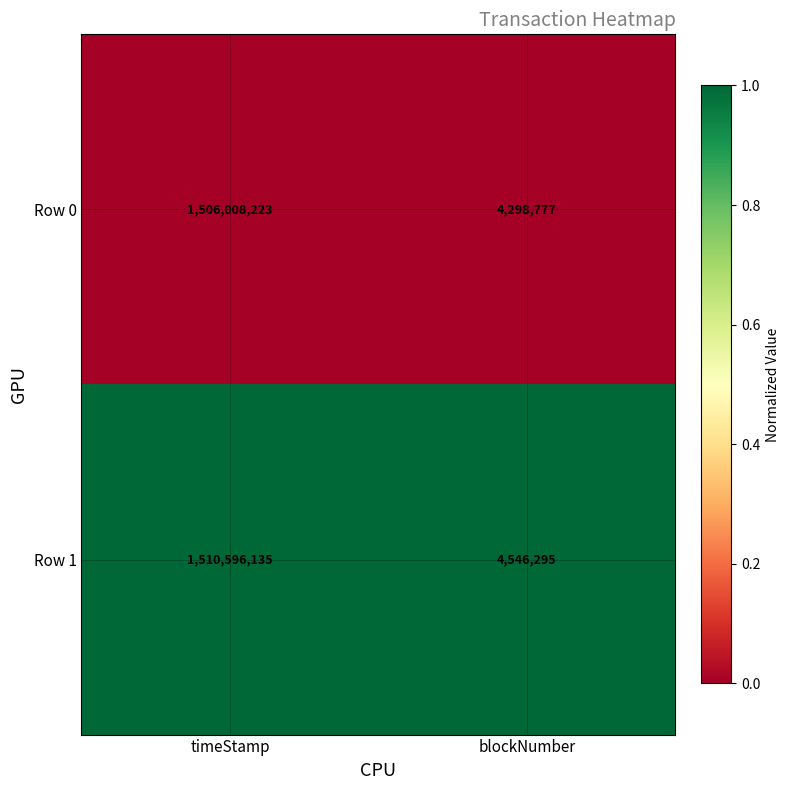

Between timeStamp and blockNumber, which series saw the biggest shift?

Row 1